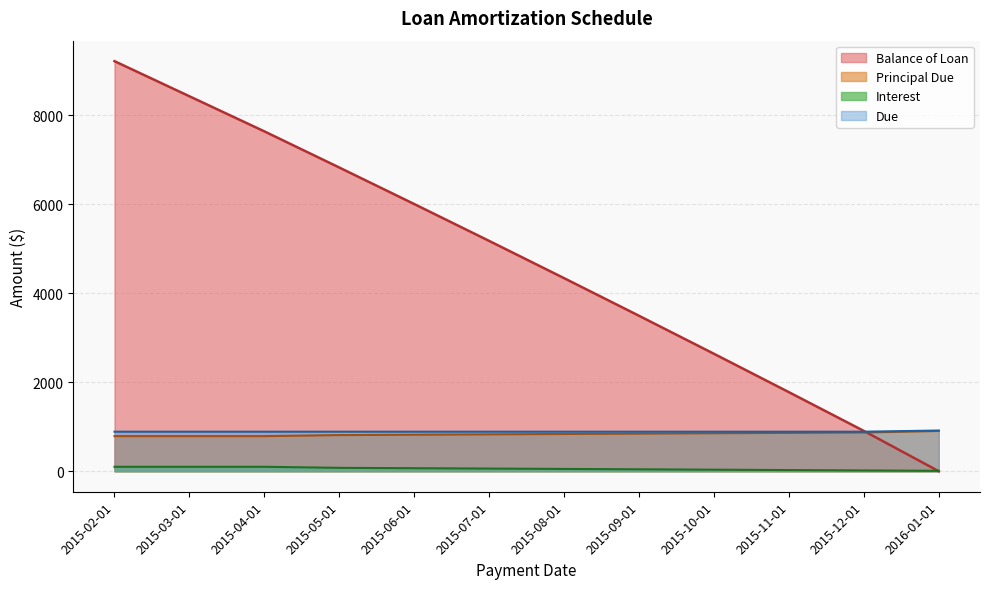

How many data points does each series have?

12